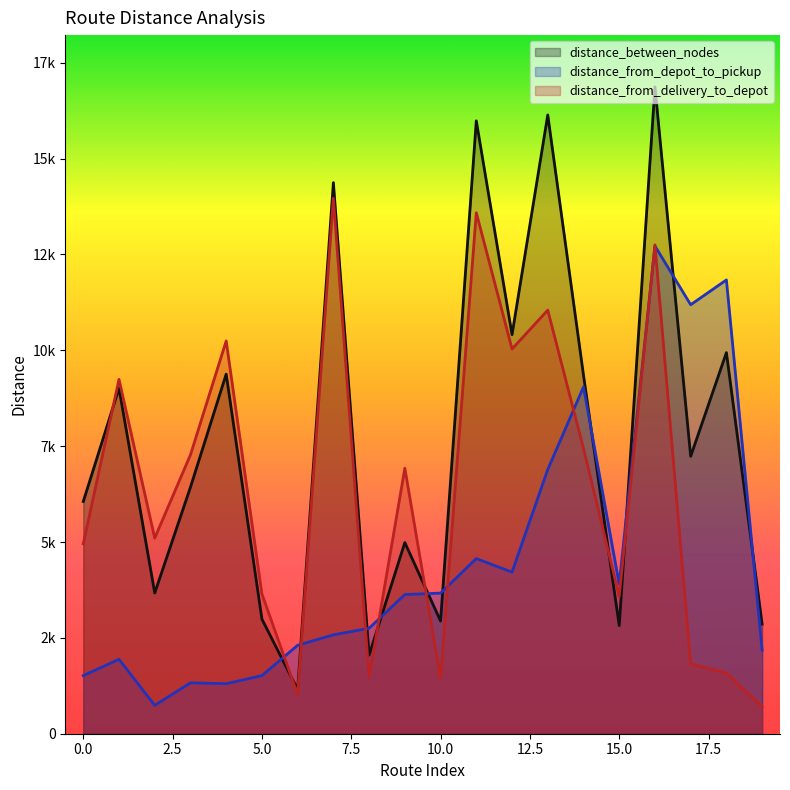

How many intersections are there between distance_between_nodes and distance_from_delivery_to_depot?

6